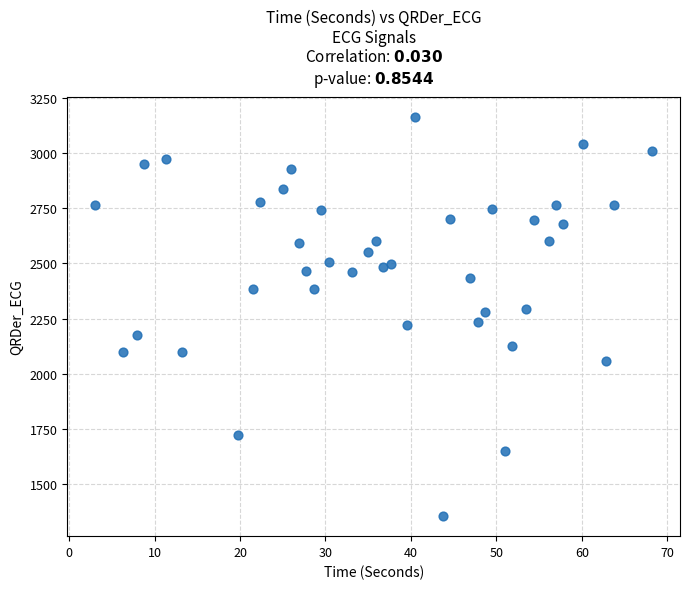

What is the range of Y values (max minus min)?

1809.5